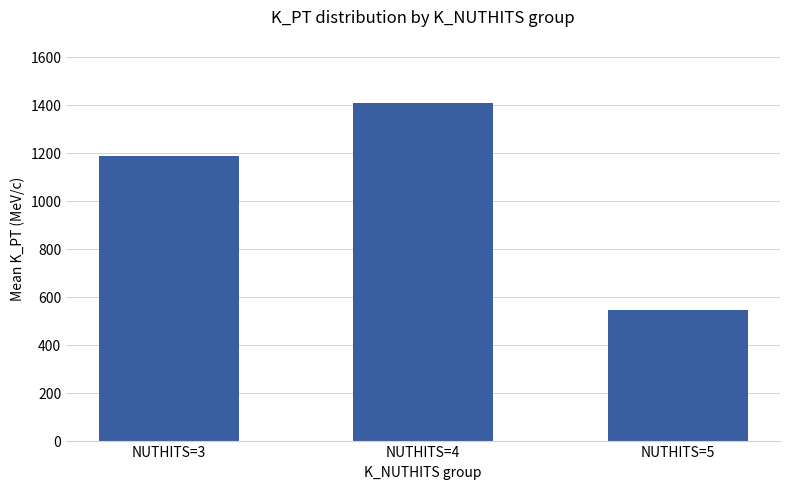

Is it true that the value at NUTHITS=4 is 918.4?

False